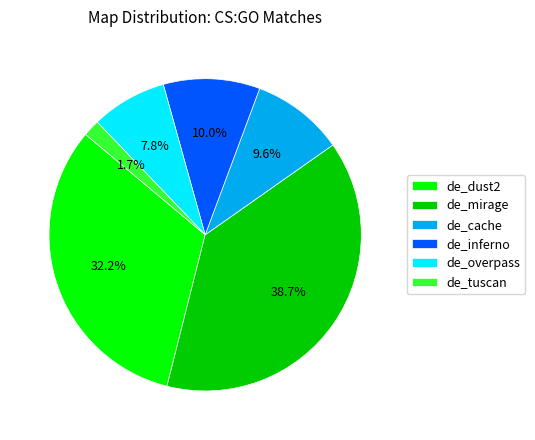

What is the largest slice in the pie chart?

de_mirage